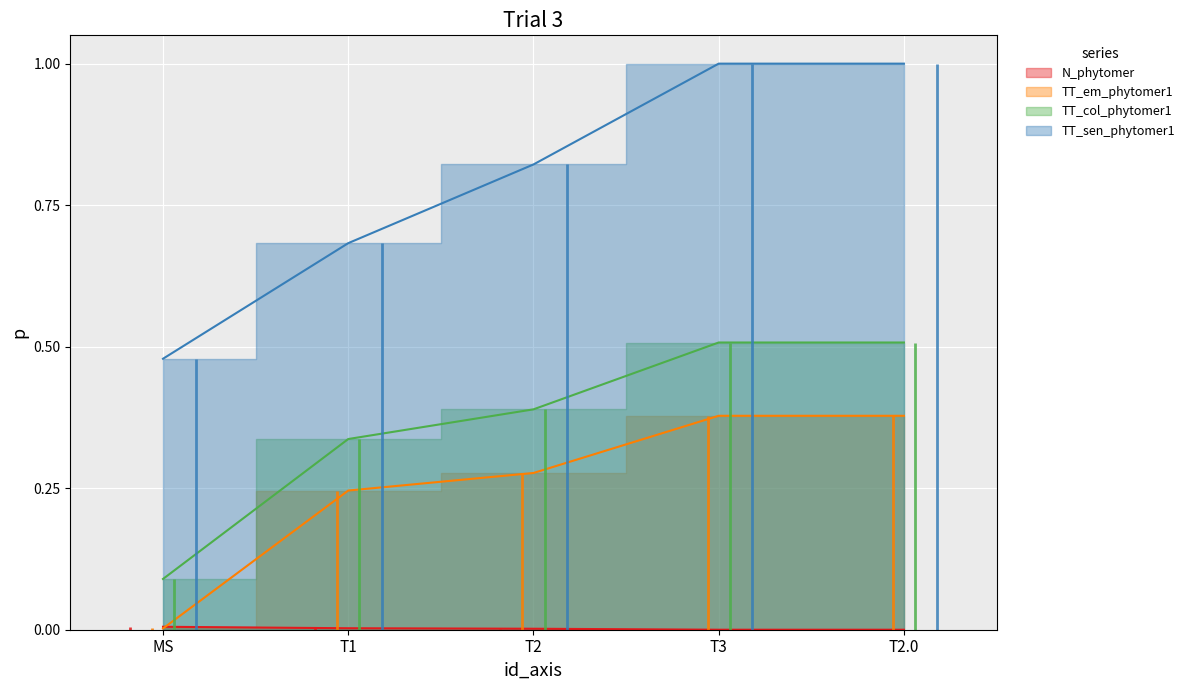

What is the highest value of the TT_sen_phytomer1 series?

1.0